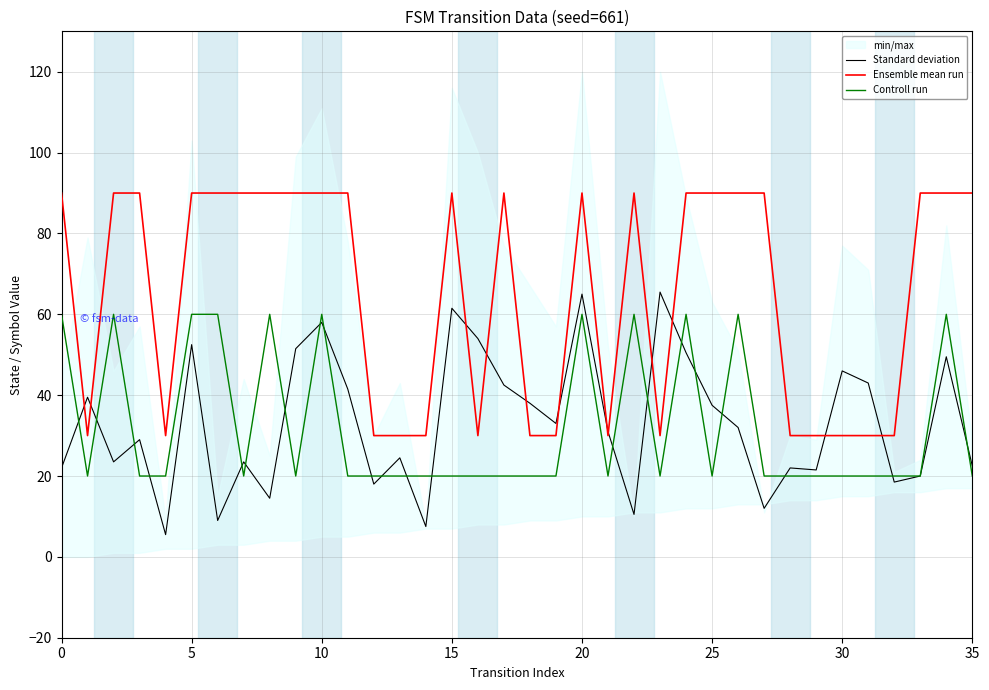

The Standard deviation series shows 12.0 at 27. True or false?

True